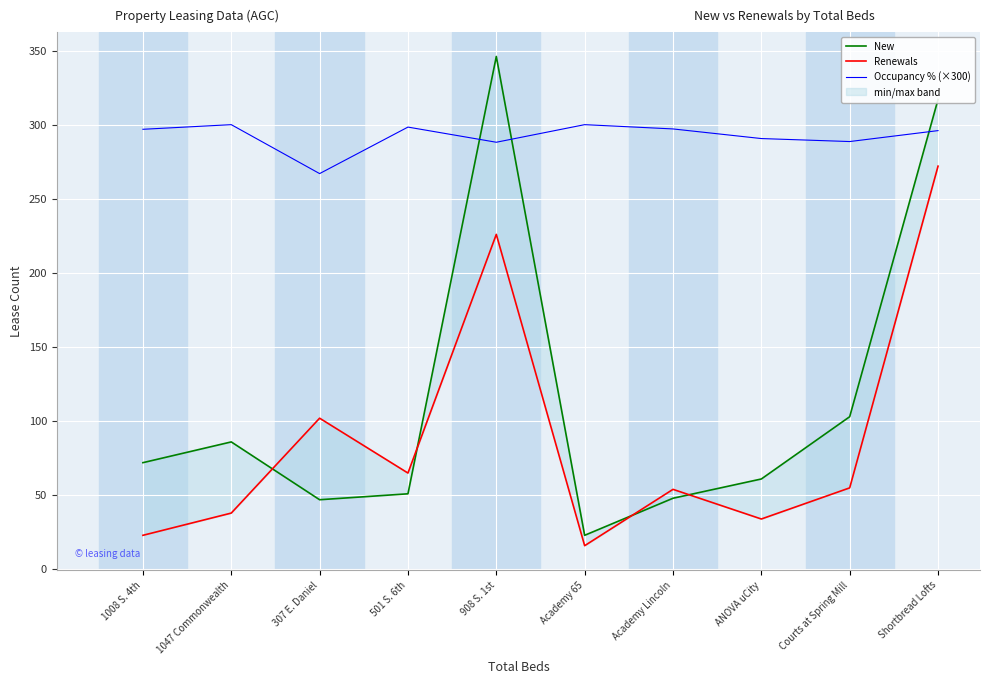

What is the difference between the highest and lowest values at Academy 65?

284.0